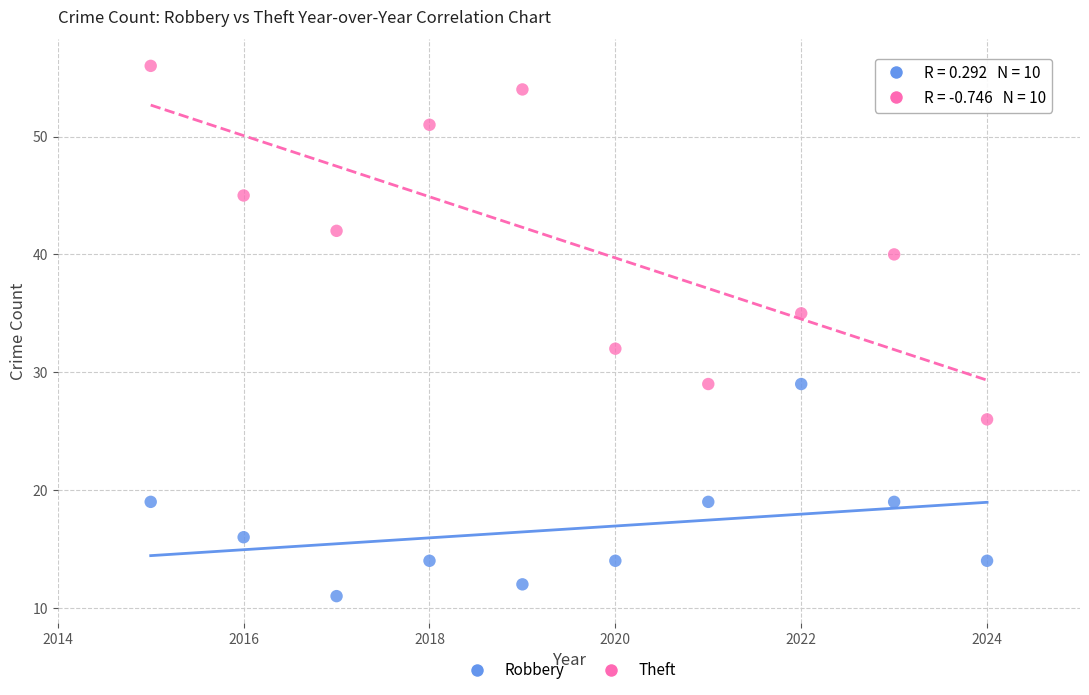

Which series contains the lowest Y value?

Robbery